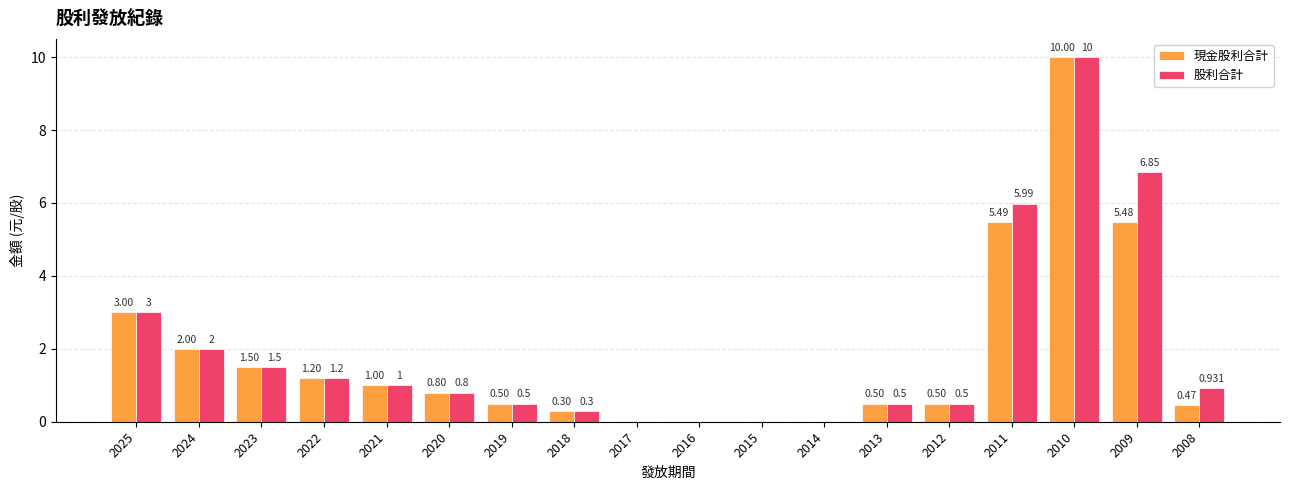

Is the value of 股利合計 at 2020 greater than the value of 現金股利合計 at 2024?

No